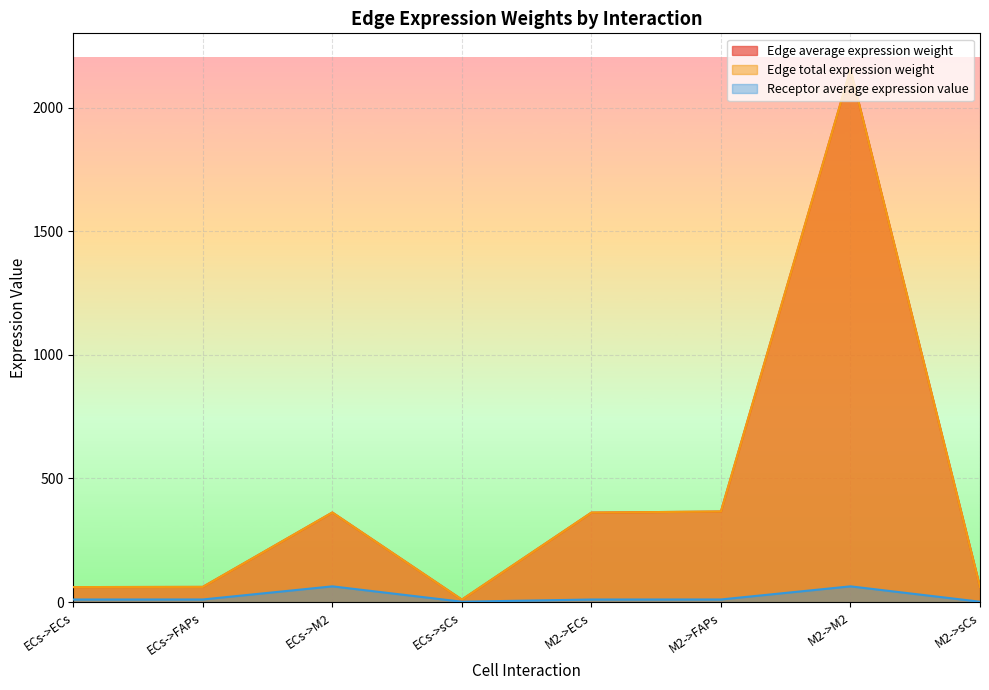

How many data points does each series have?

8